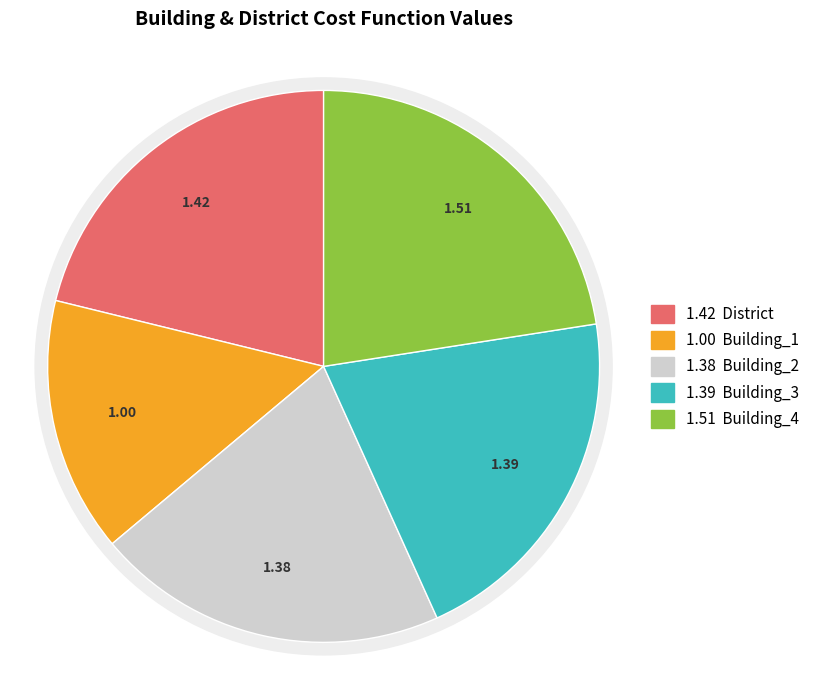

The Building_3 slice represents 10% of the pie. True or false?

False